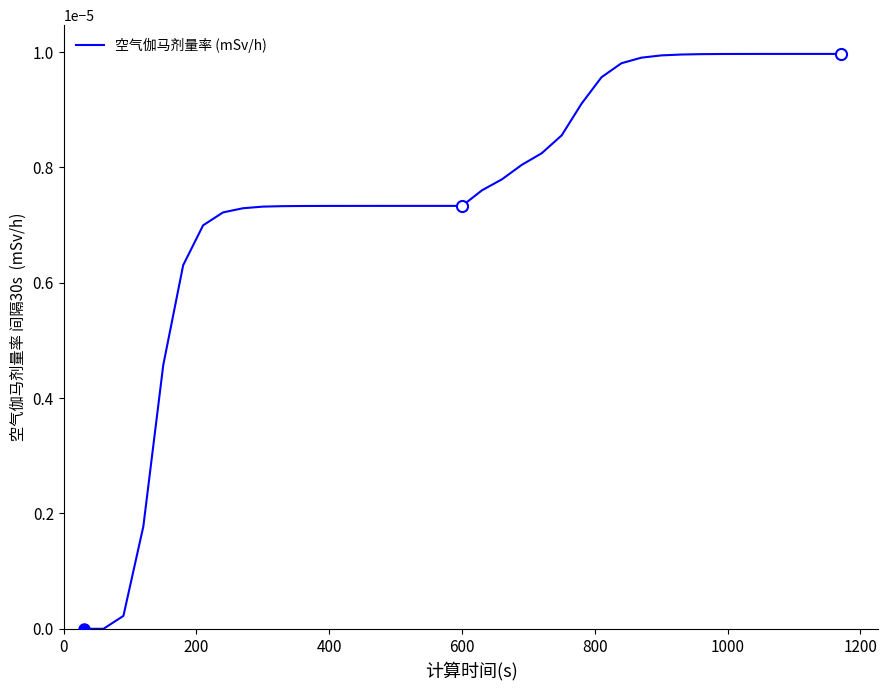

Does the chart display data point markers on the line(s)?

No